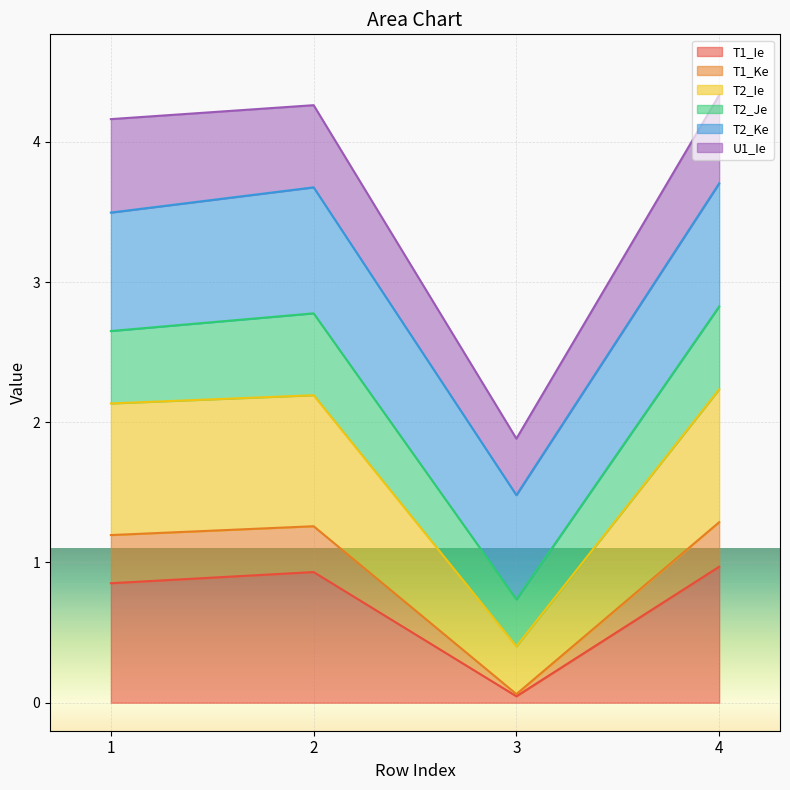

List the labels in order of T1_Ie value, largest first.

4, 2, 1, 3